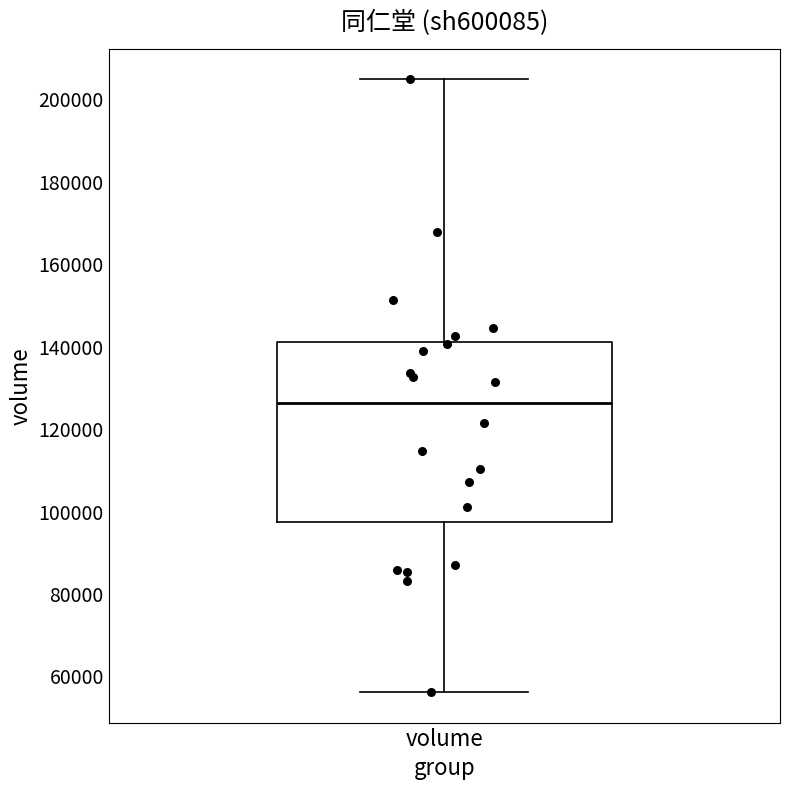

Where does the upper whisker of the box for volume end on the y-axis? The values are not printed on the chart, so give them approximately, as read against the axis.

204000